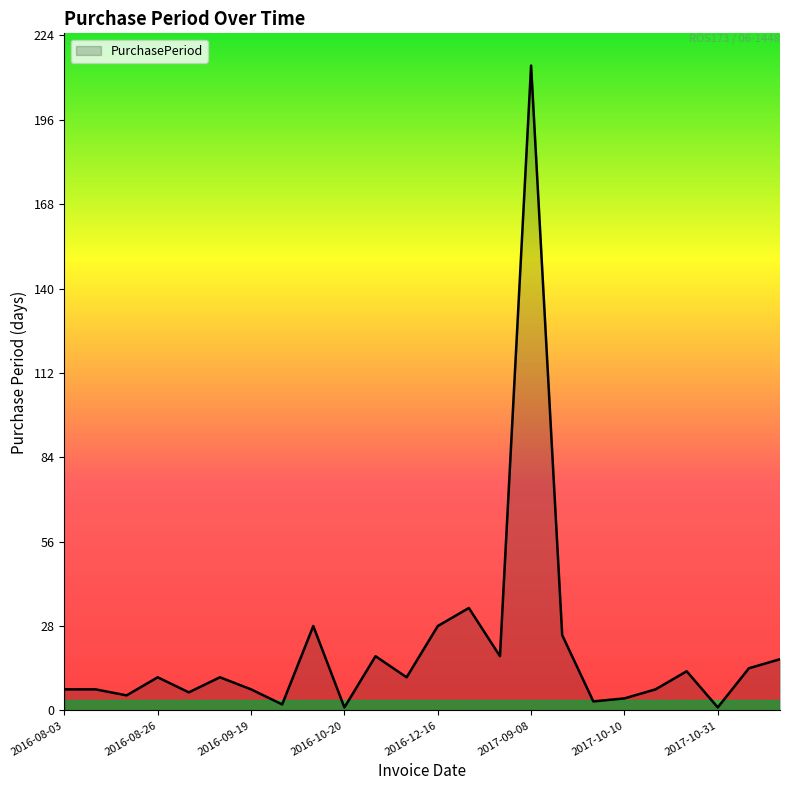

What is the sum of all values?

492